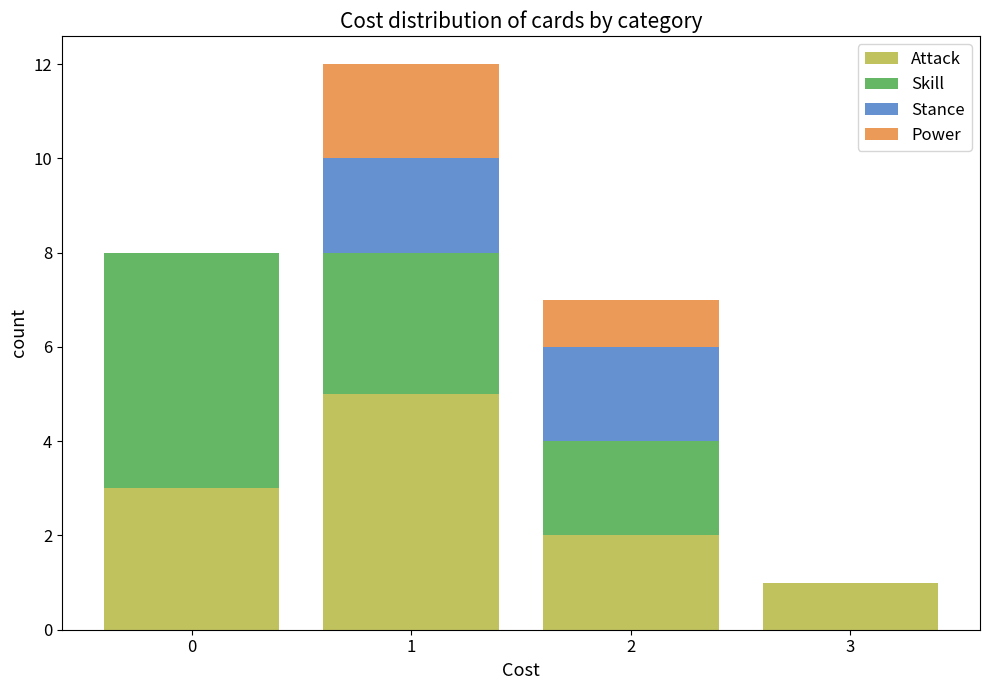

Which range on the x-axis has the tallest stacked bar (by total height)?

0.5 to 1.5